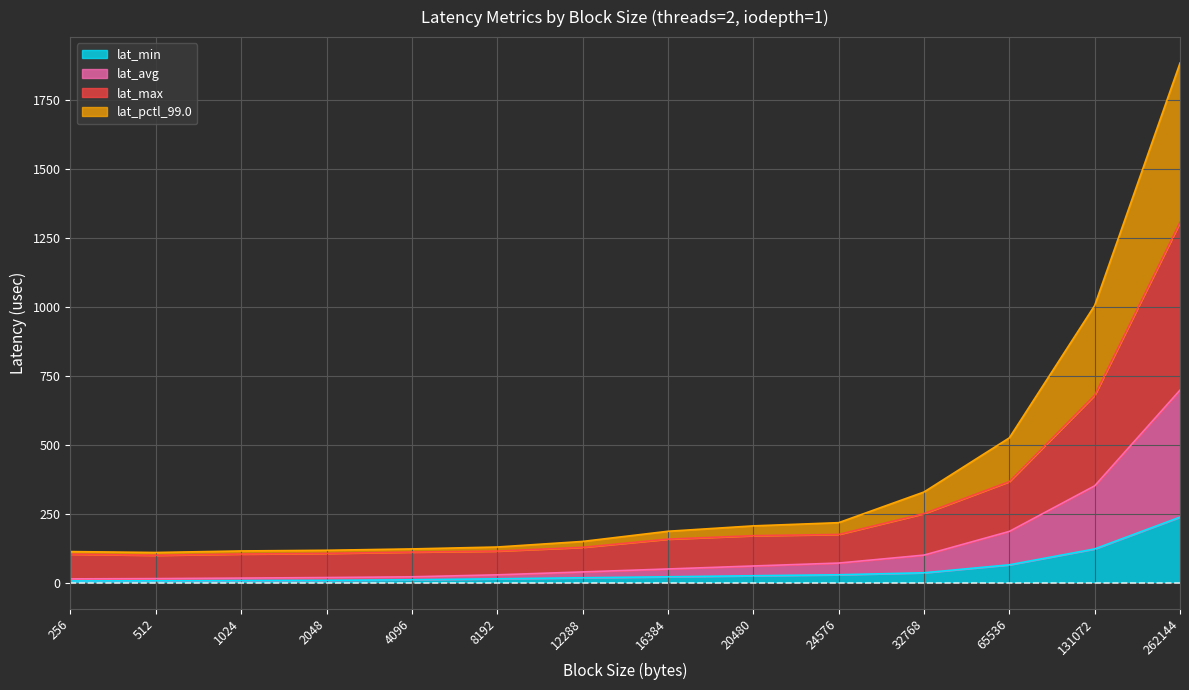

True or false: lat_pctl_99.0 and lat_max cross at least once.

False